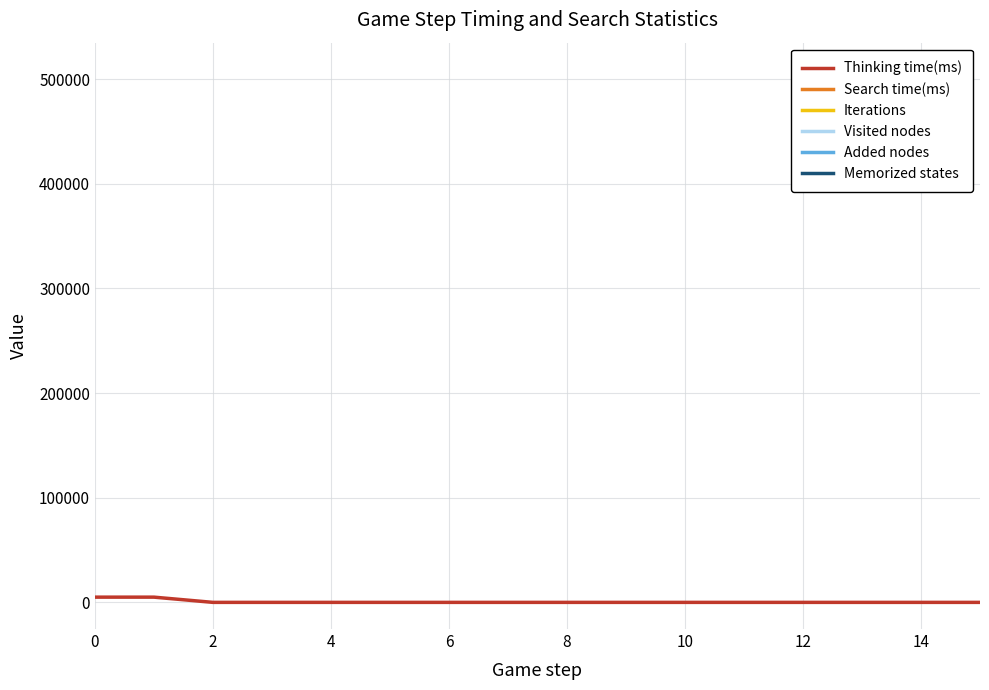

How many interior local valleys does the Thinking time(ms) series have?

3